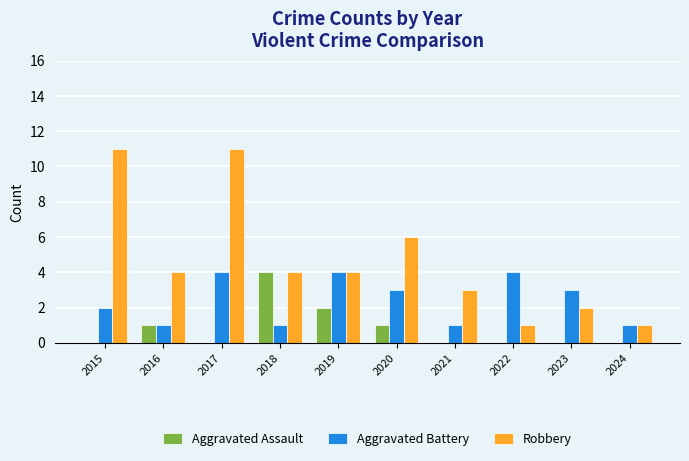

What is the average value of the Robbery series?

5